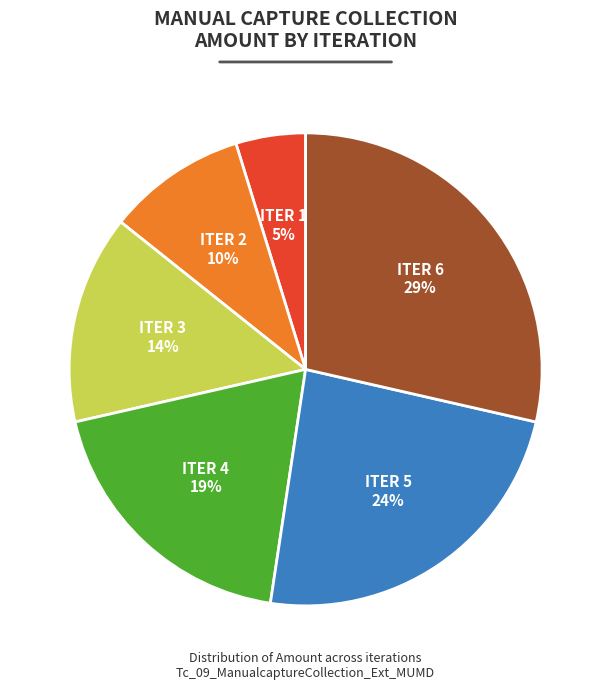

Is there any slice that represents more than half of the pie?

No